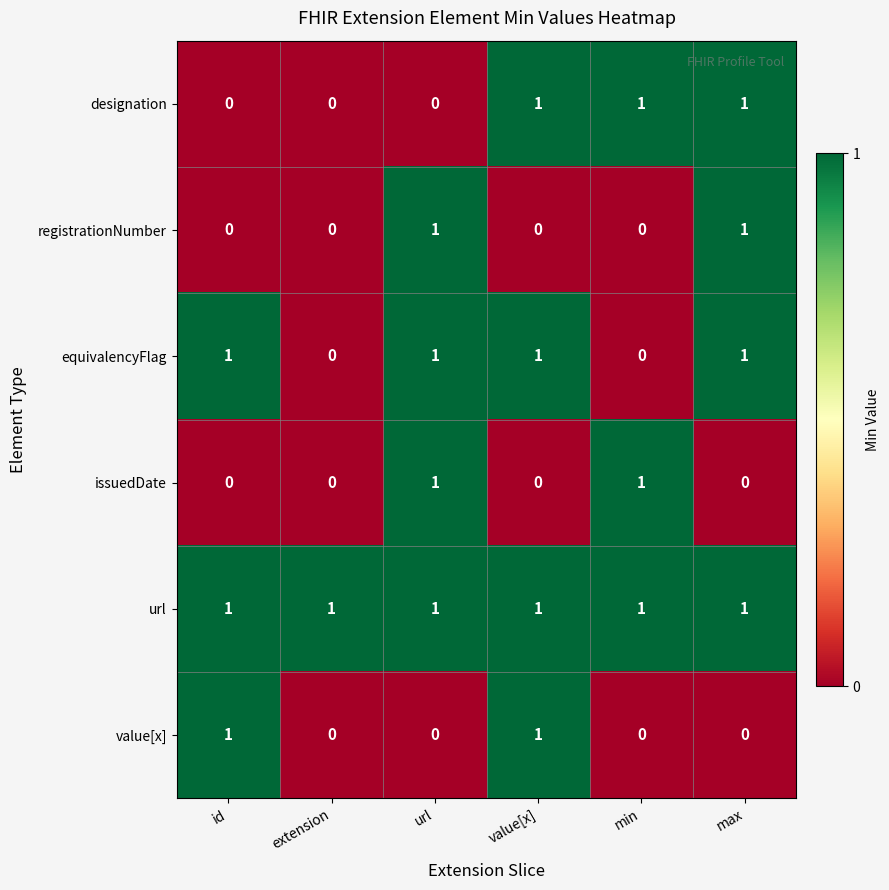

Count the equivalencyFlag values in the range 0 to 1.

6